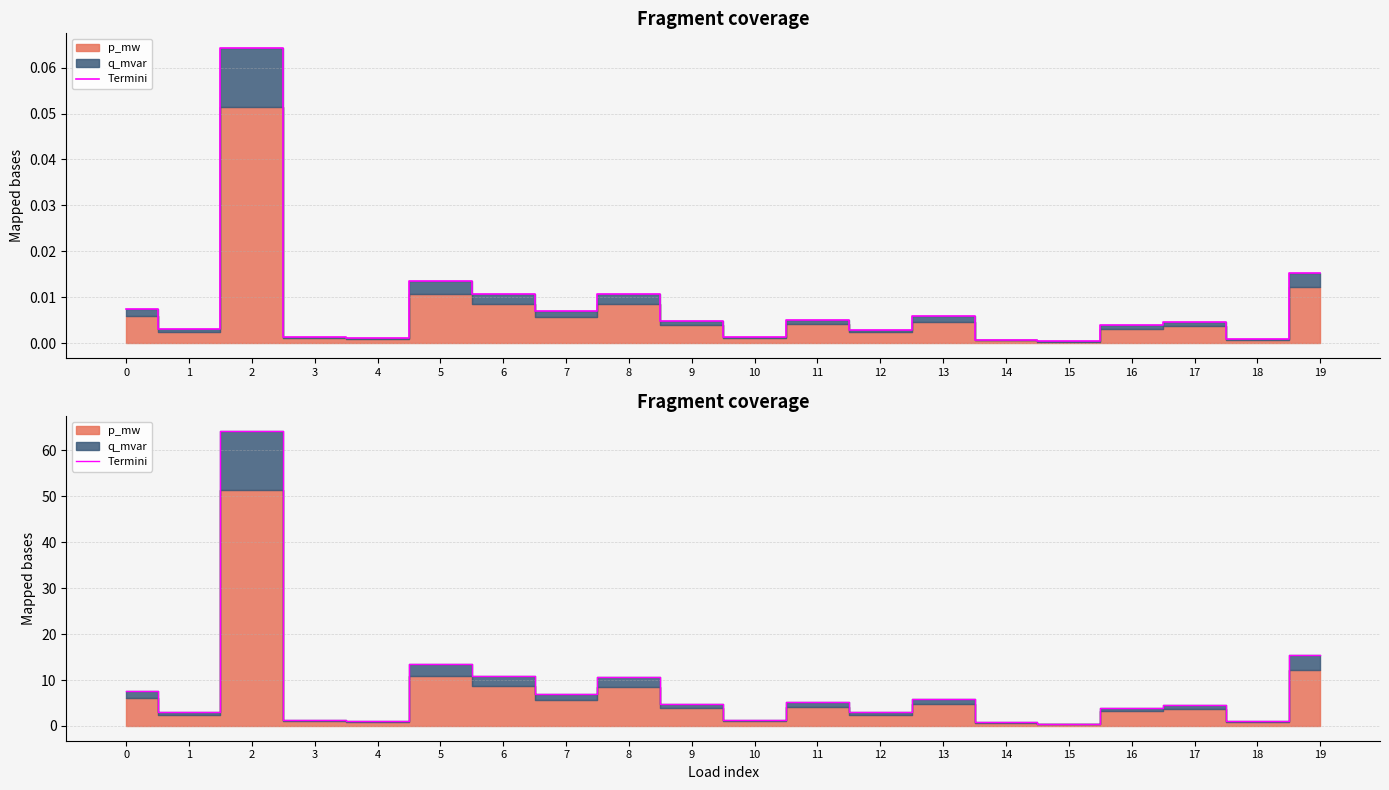

Which category has the lowest value across all series?

15